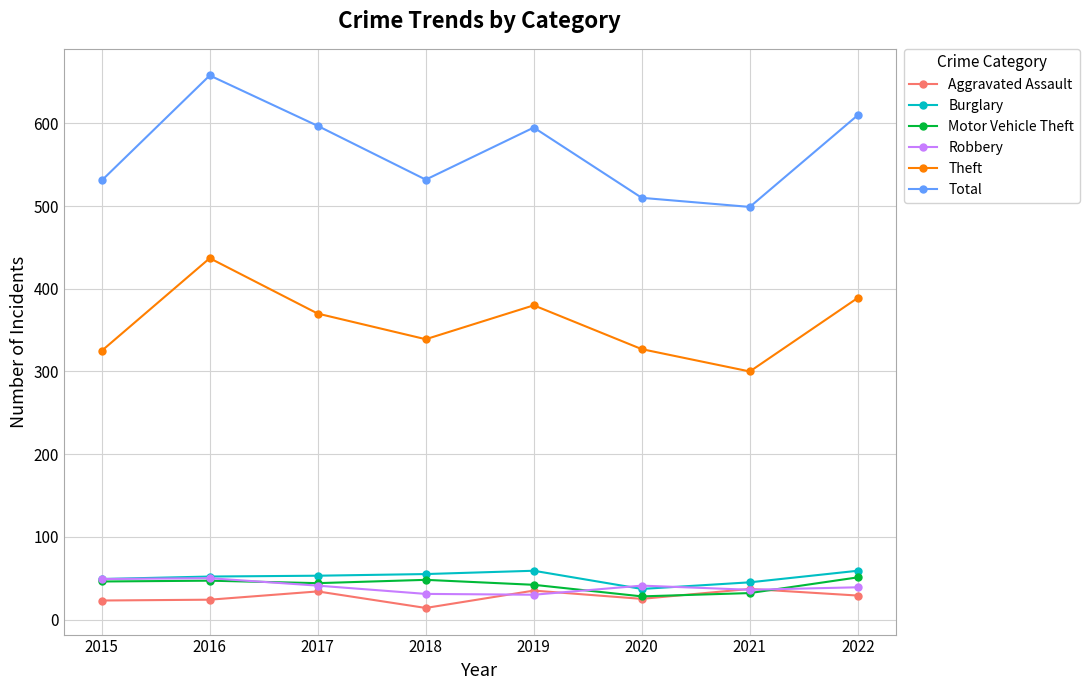

Where is the first local minimum for Theft?

2018